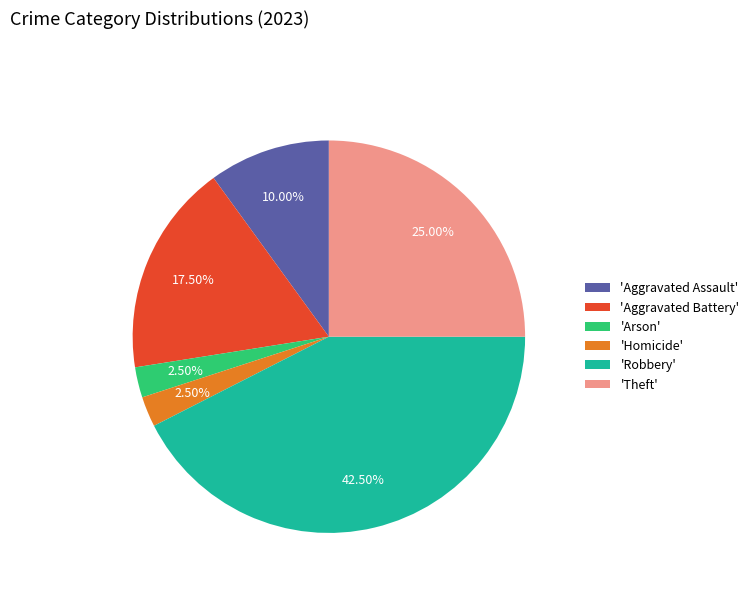

Which category has the biggest portion of the pie?

'Robbery'